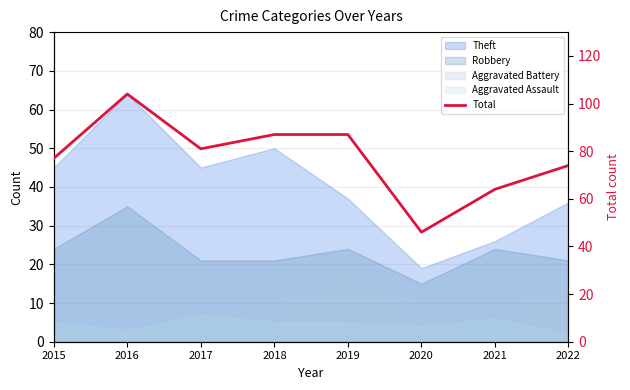

What is the smallest value displayed?

46